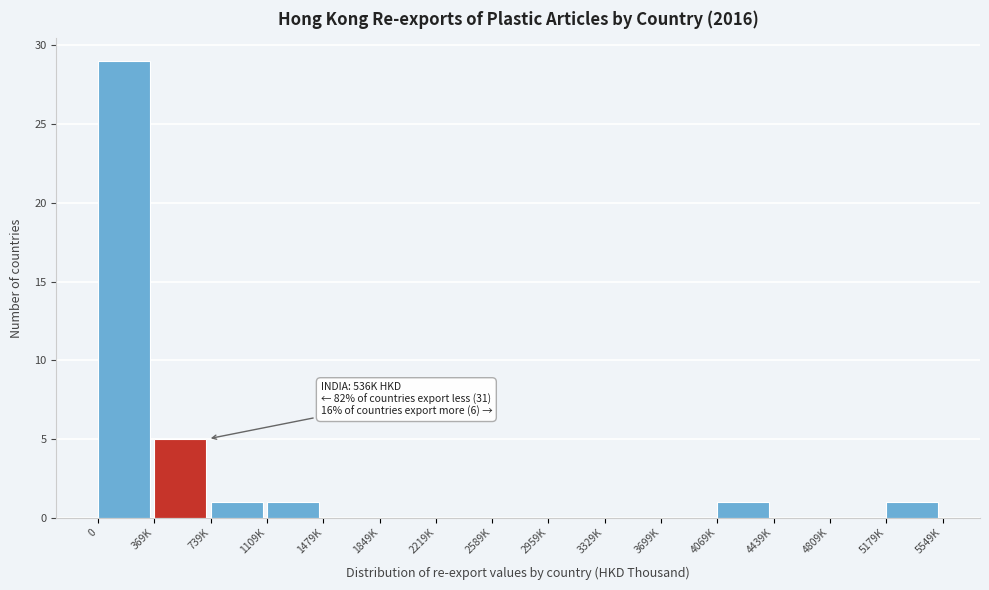

Reading left to right, list all the values displayed in this chart.

0=29	369K=5	739K=1	1109K=1	1479K=0	1849K=0	2219K=0	2589K=0	2959K=0	3329K=0	3699K=0	4069K=1	4439K=0	4809K=0	5179K=1